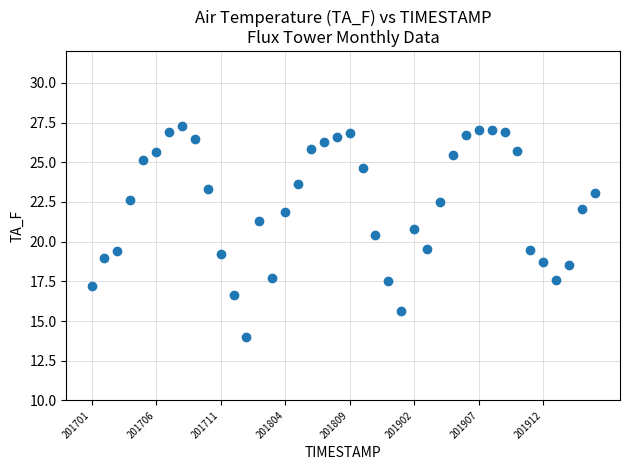

Count the number of points in this scatter plot.

40